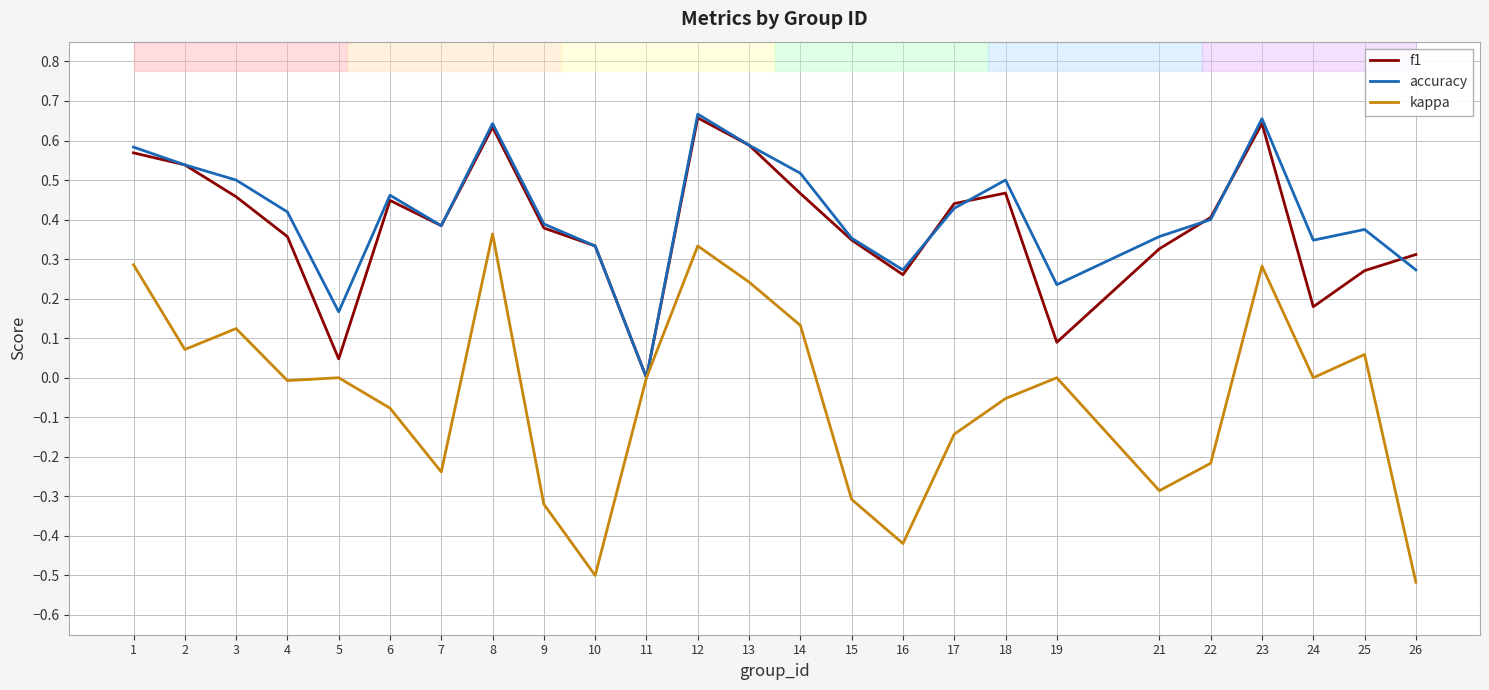

What is the total value across all series at 3?

1.1